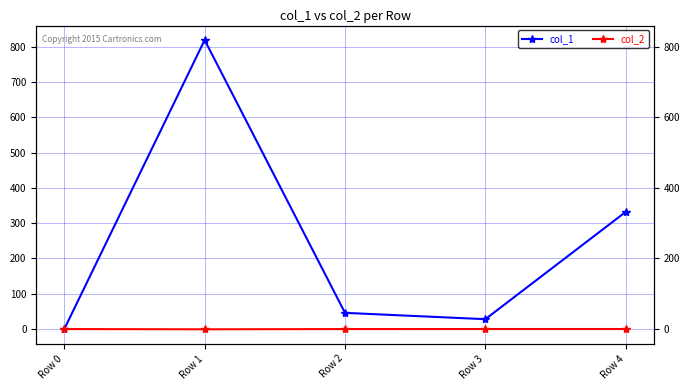

Rank the categories by col_2 value from lowest to highest.

Row 1, Row 2, Row 0, Row 3, Row 4